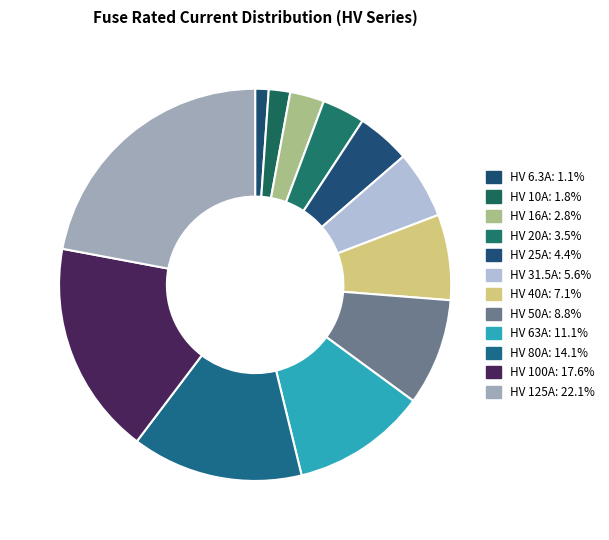

What portion of the pie excludes HV 20A?

96.5%